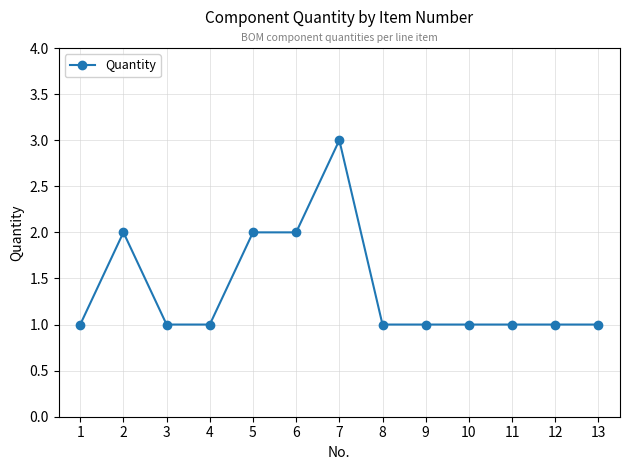

Does the chart have visible grid lines?

Yes